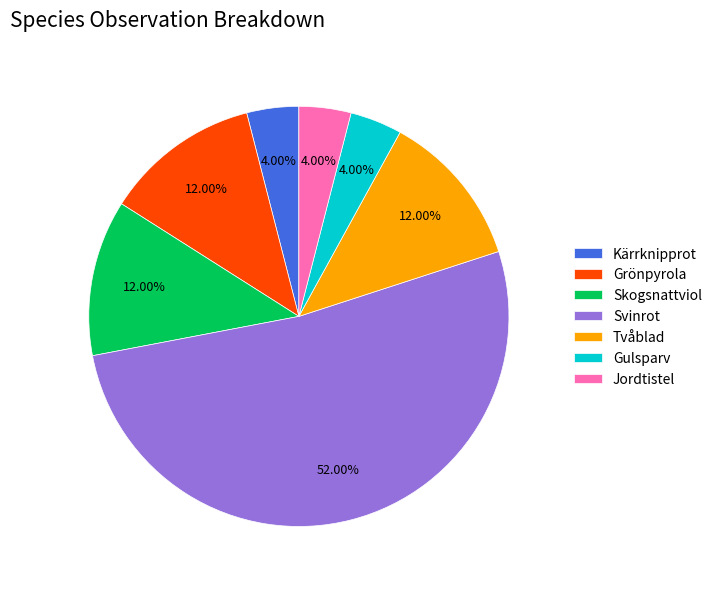

Between Svinrot and Grönpyrola, which is larger?

Svinrot